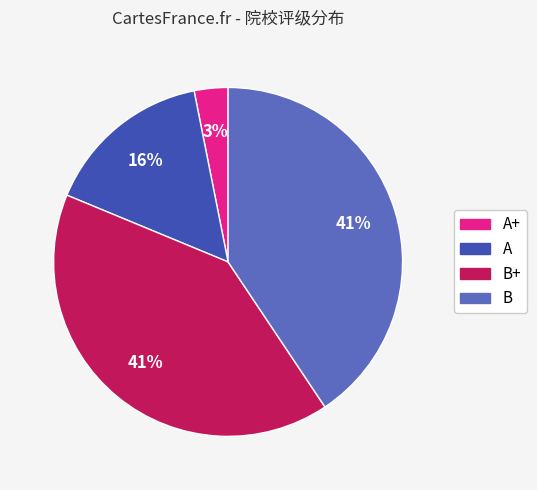

Approximately how many times larger is the value at B compared to A?

2.6